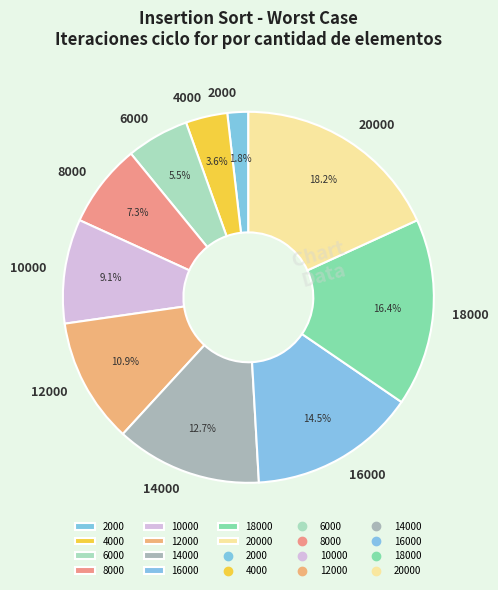

To the nearest percent, what percentage of the pie is 18000?

16%